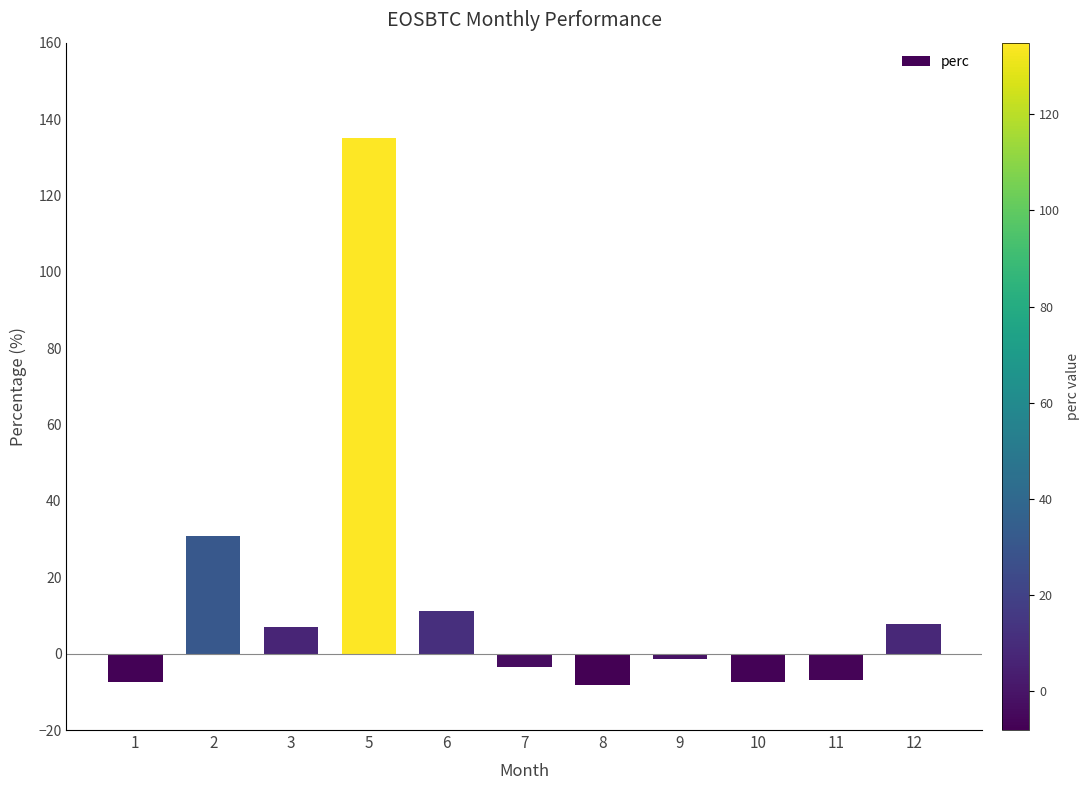

What is the value of the 6th bar from the left?

-3.4